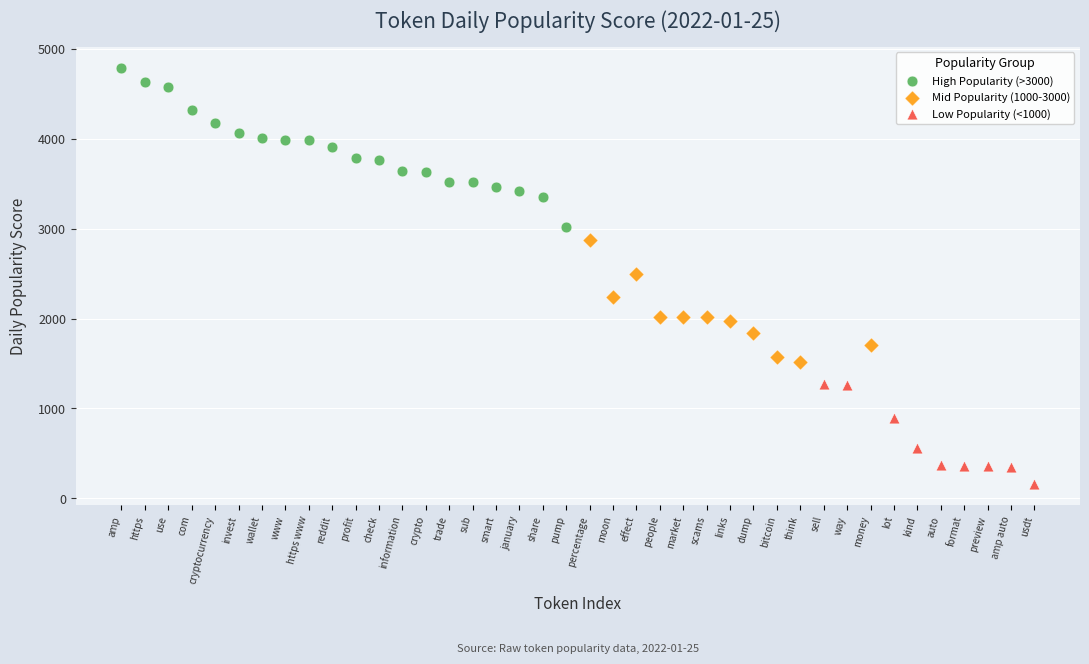

Which series contains the lowest Y value?

Low Popularity (<1000)